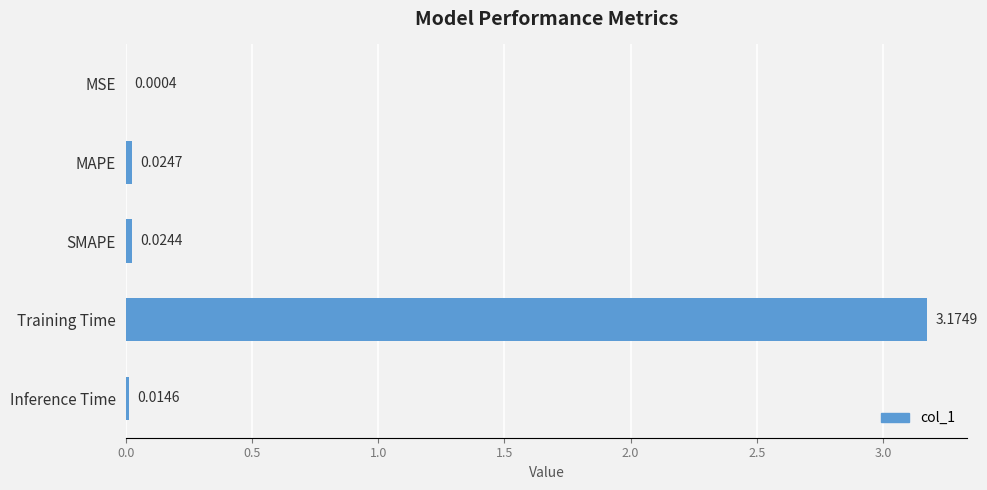

At which label is the value closest to 1?

MAPE